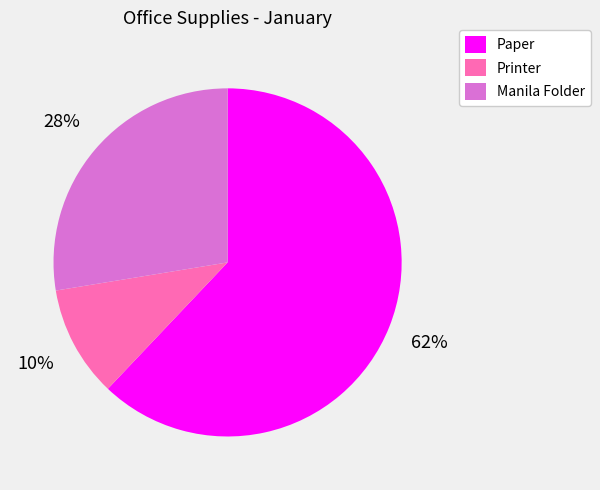

Does Paper account for over 50% of the chart?

Yes